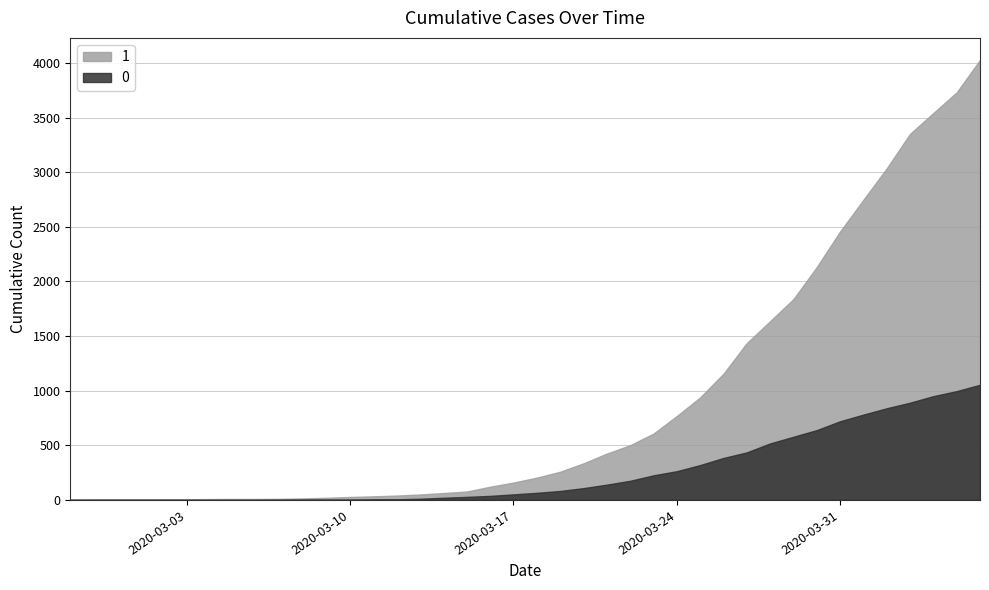

How many values in the 0 series are below 65?

20